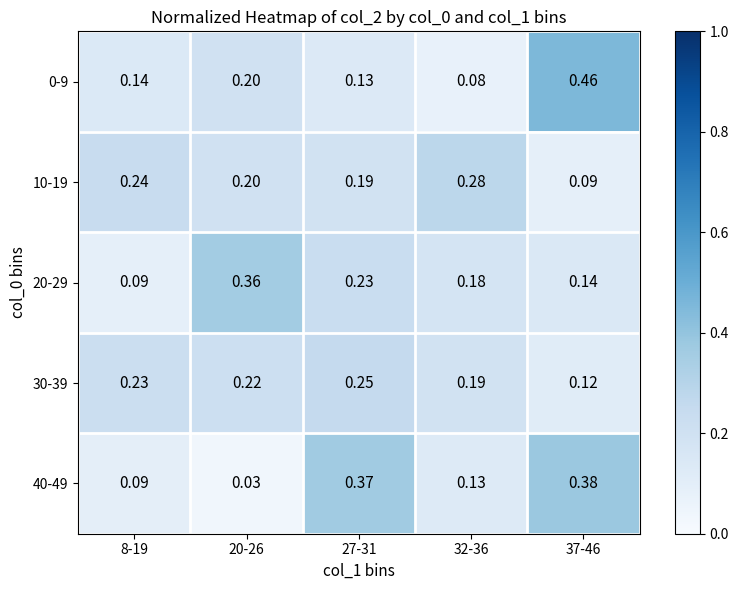

What is the total value across all series at 20-26?

1.0